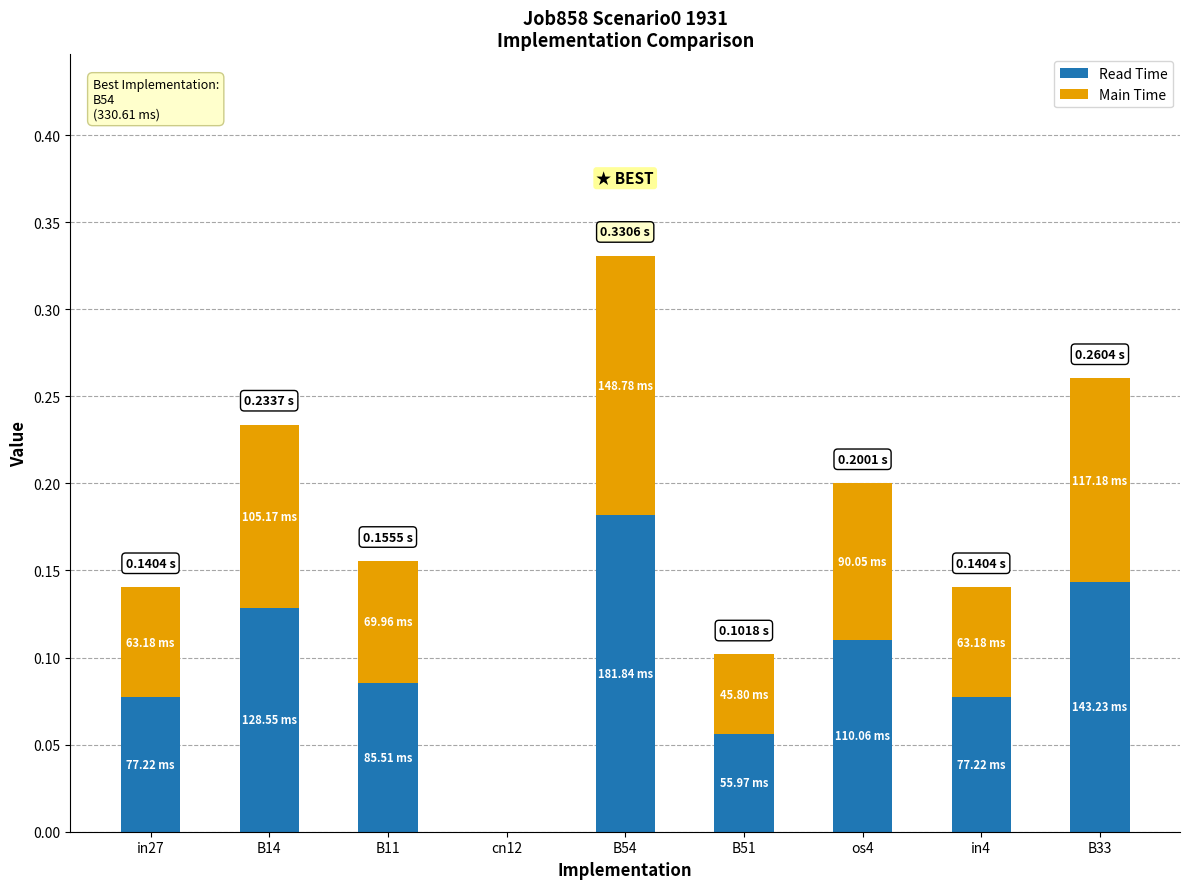

At which category is the sum across all series the highest?

B54